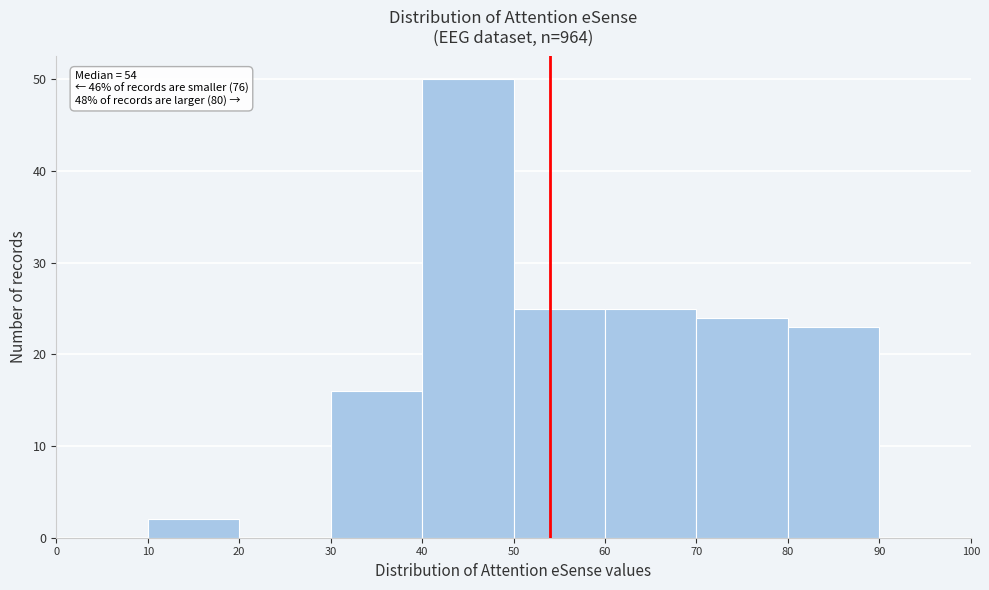

Over which range of the x-axis is the bar tallest?

40 to 50